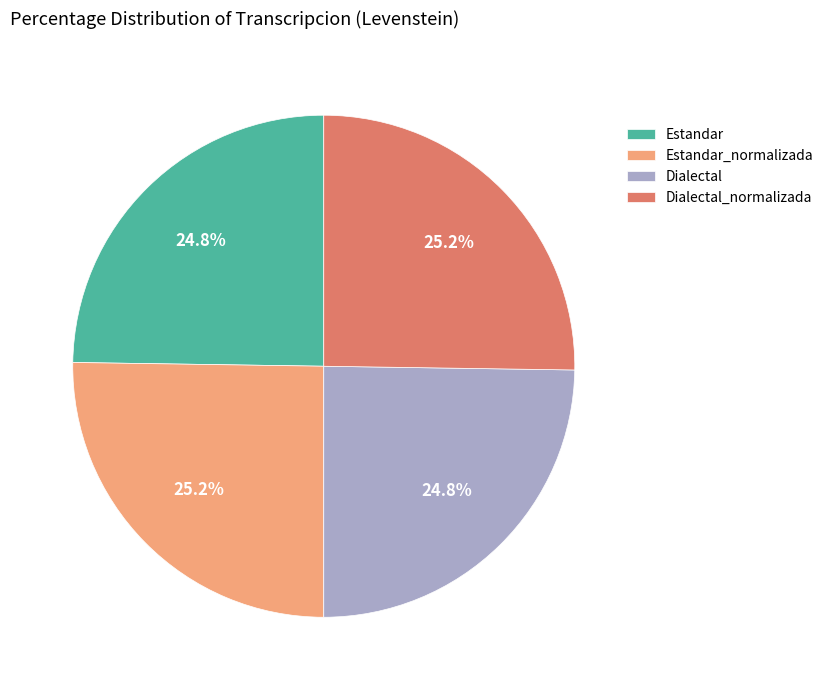

What percentage do Estandar_normalizada and Dialectal together represent?

50.0%